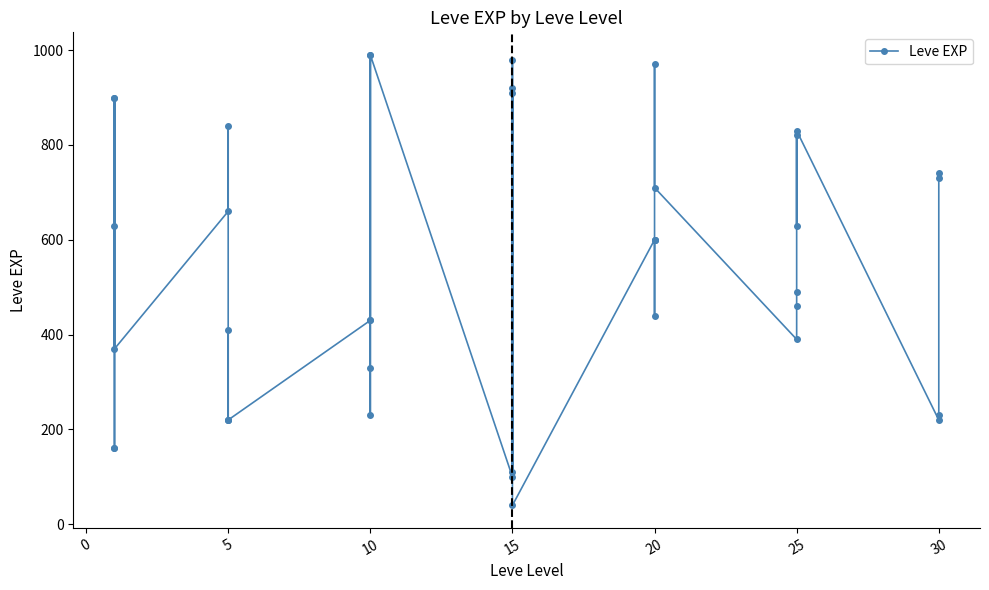

What is the greatest value displayed?

990